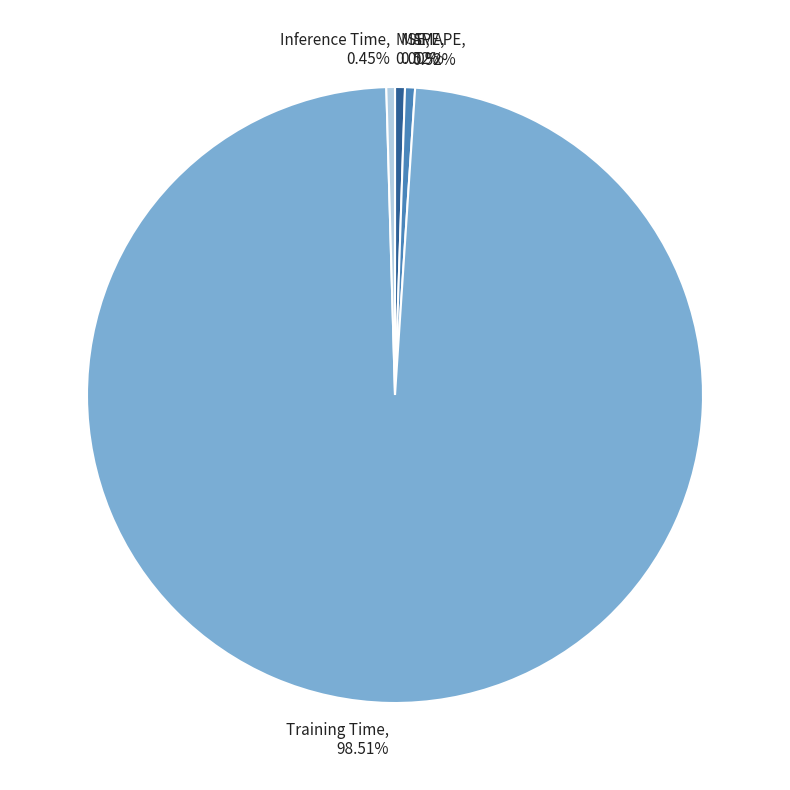

Is it true that Inference Time is 0% of the pie?

True